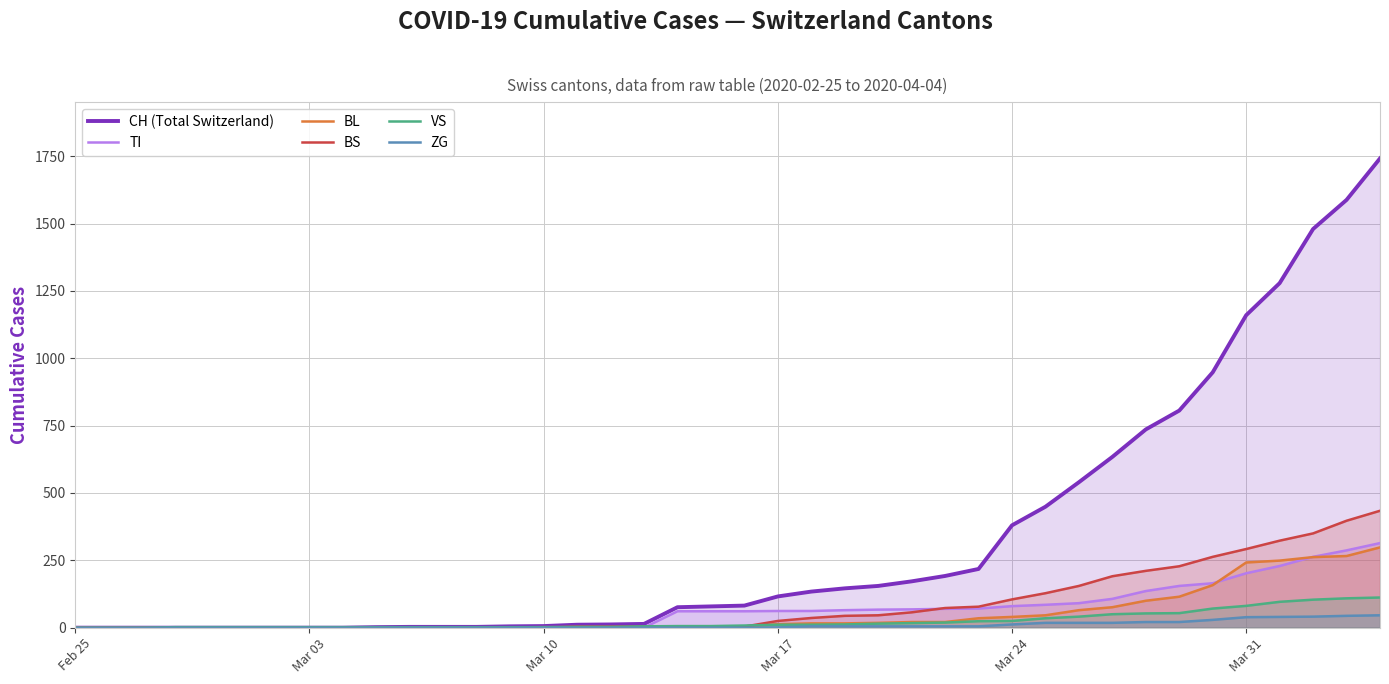

What is the maximum value for TI?

314